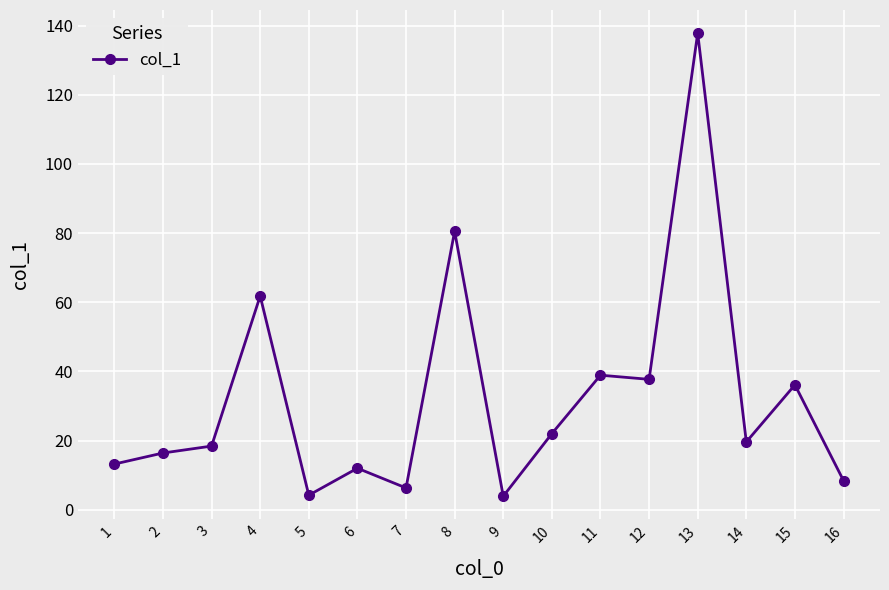

Is this an area chart (filled region under the line)?

No